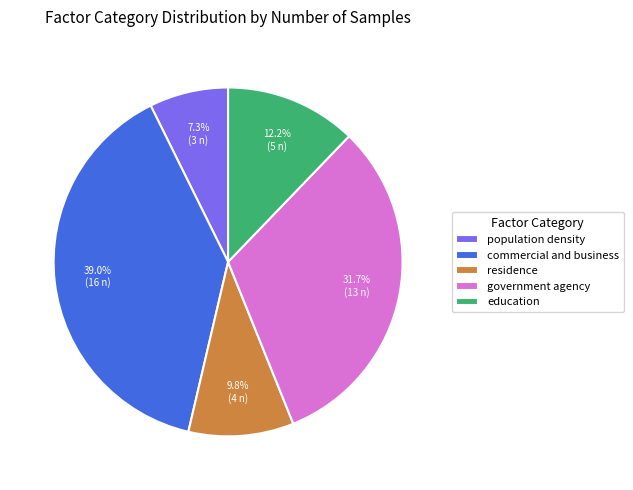

What percentage is NOT represented by education?

87.8%